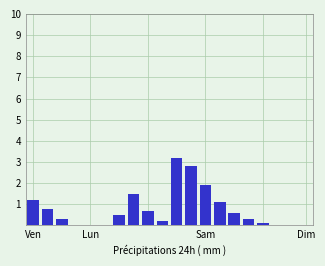

What is the sum of all values?

15.2